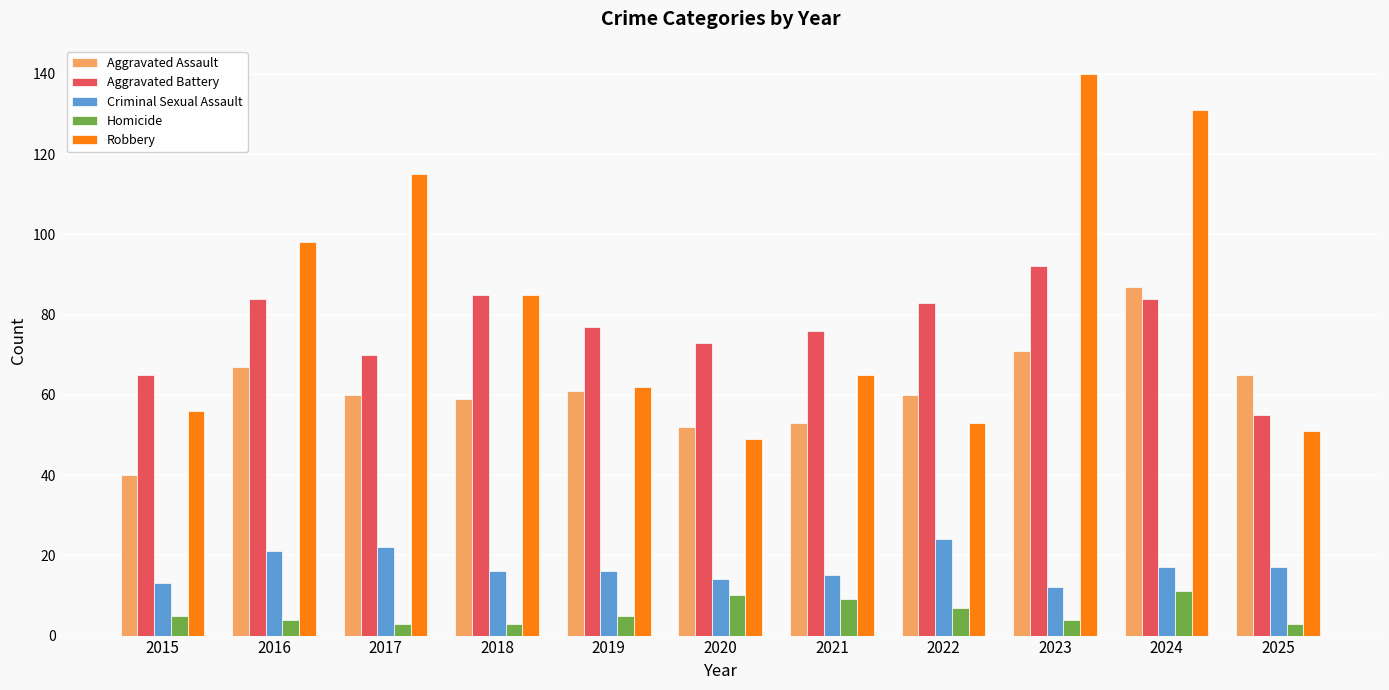

What is the smallest value displayed?

3